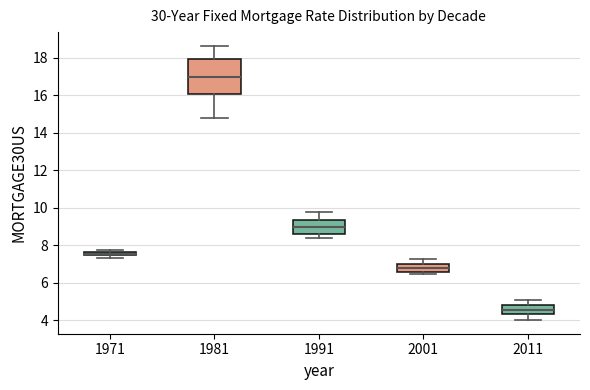

Comparing the boxes themselves (not the whiskers), which one is the tallest?

1981